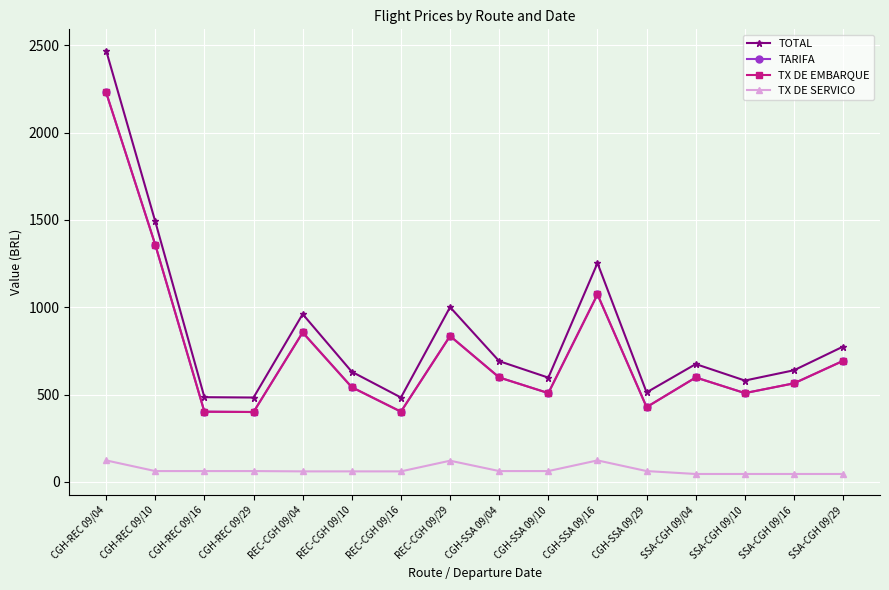

What is the label of the 11th point from the right?

REC-CGH 09/10